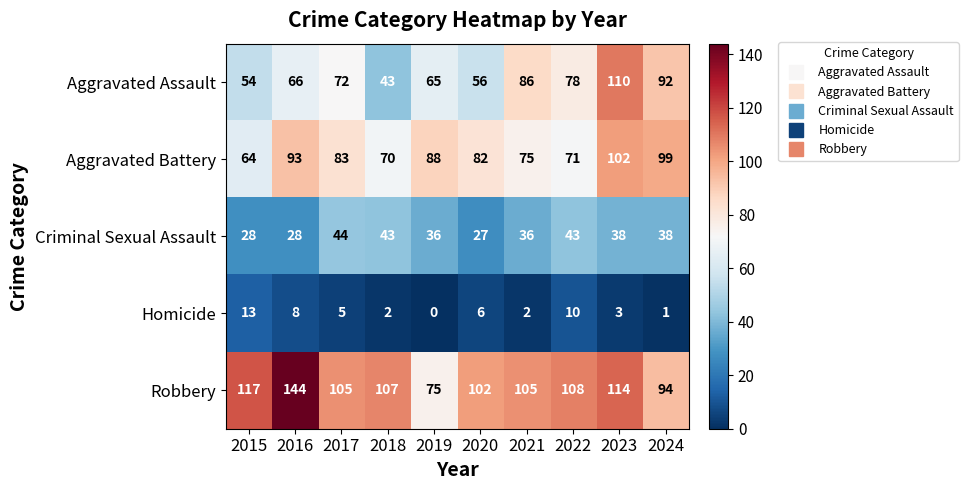

What is the maximum value for Homicide?

13